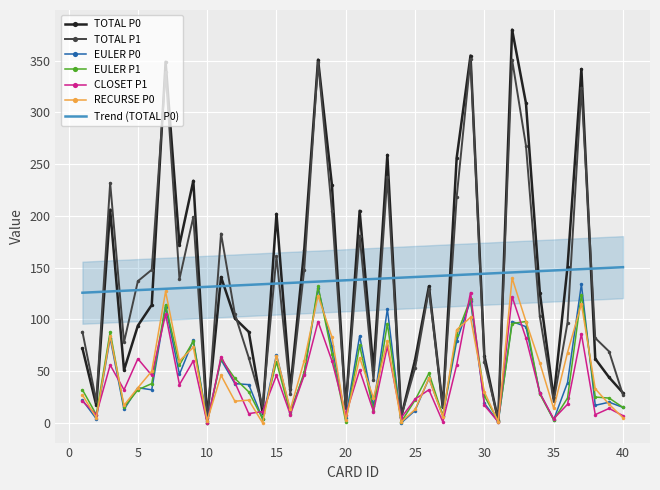

Where does the TOTAL P0 series first go above 114?

3